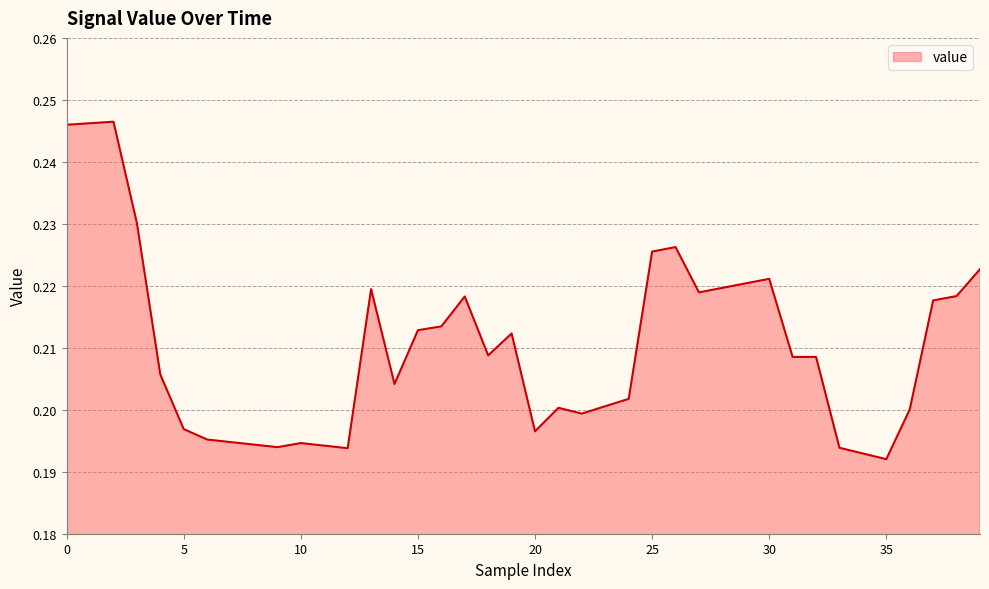

List the labels in order of value, largest first.

2, 1, 0, 3, 26, 25, 39, 30, 29, 28, 13, 27, 38, 17, 37, 16, 15, 19, 18, 31, 32, 4, 14, 24, 23, 21, 36, 22, 5, 20, 6, 7, 10, 8, 11, 9, 33, 12, 34, 35